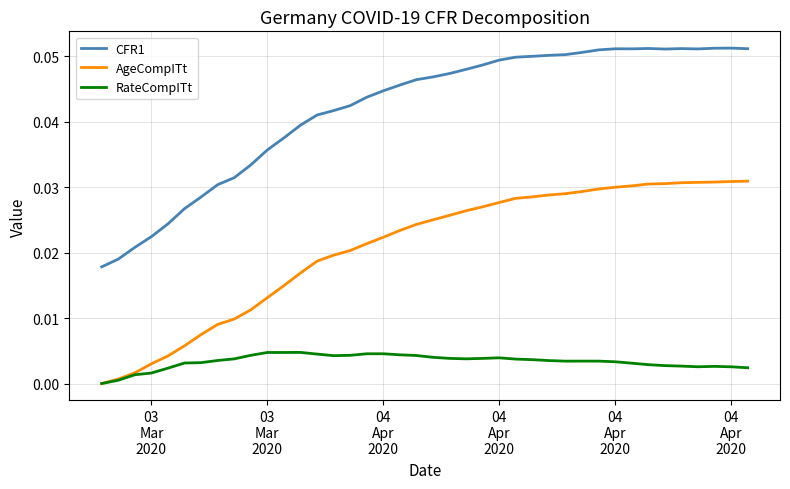

True or false: CFR1 and RateCompITt cross at least once.

False